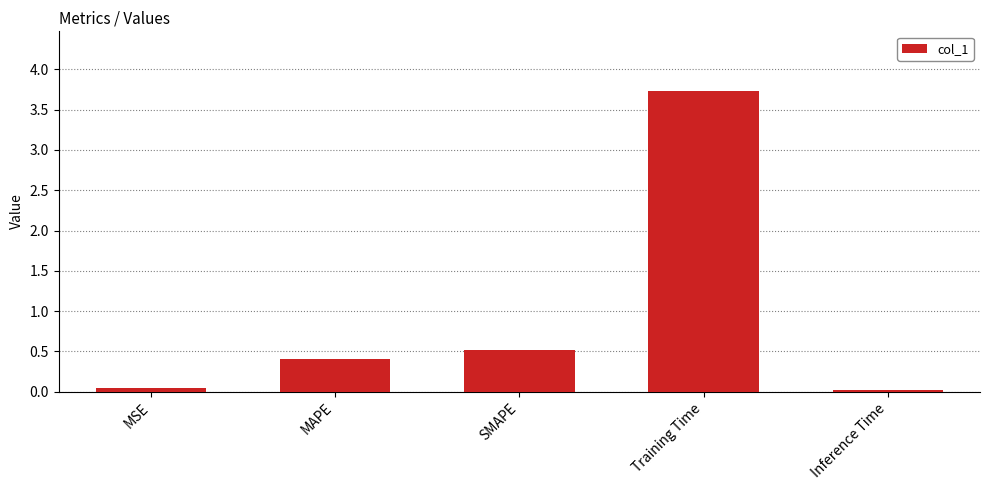

What is the label of the 1st bar from the left?

MSE